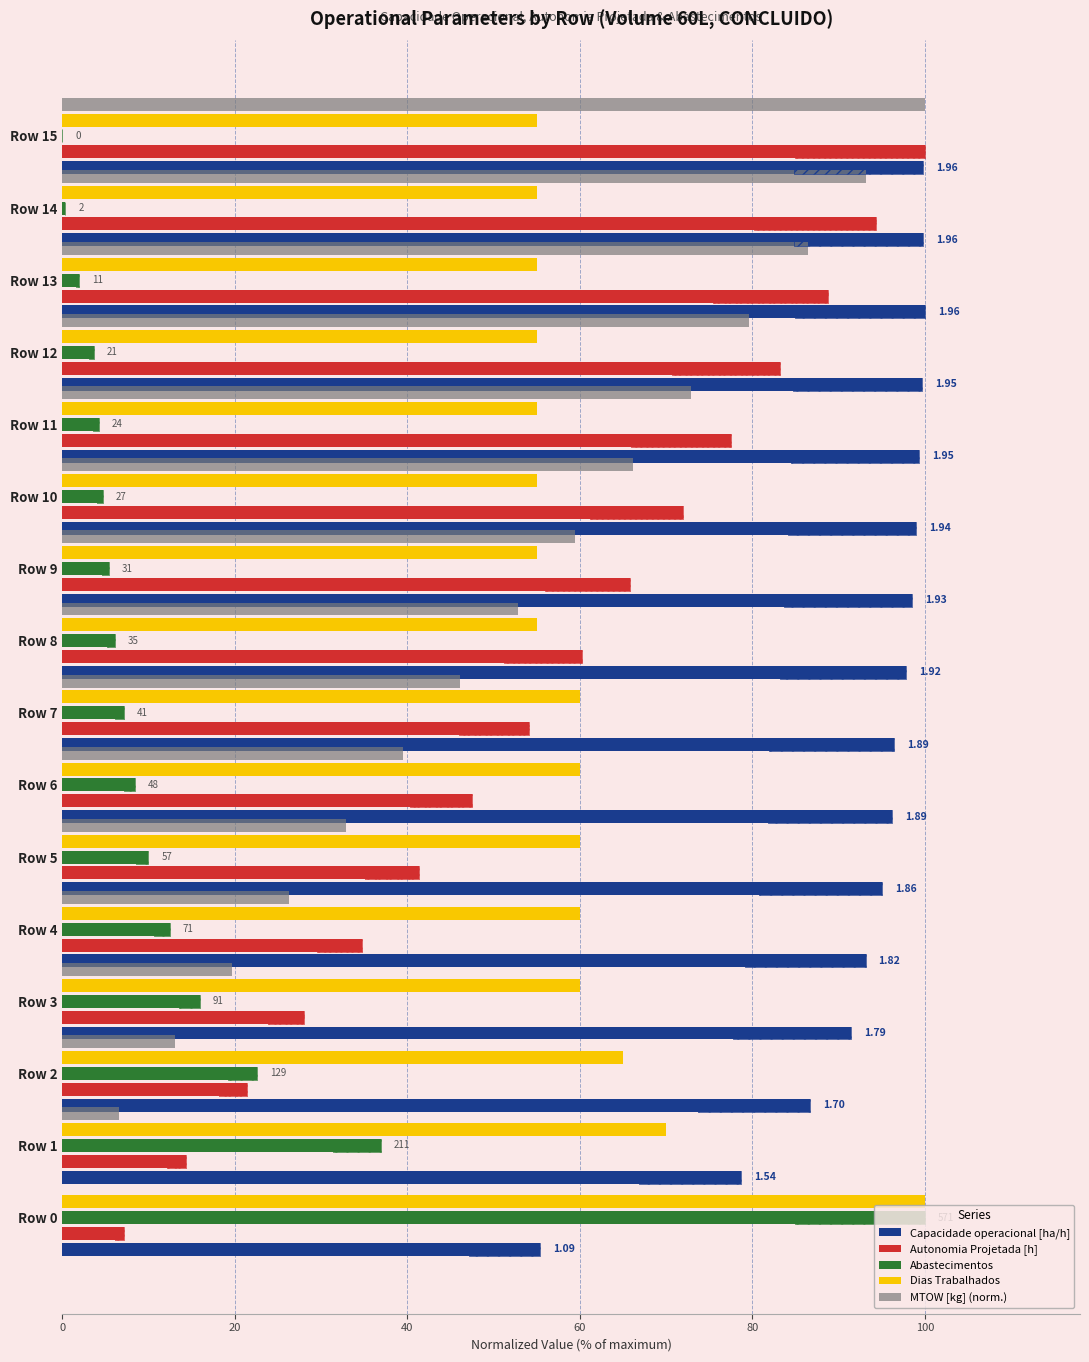

What is the lowest value of the Capacidade operacional [ha/h] series?

55.4